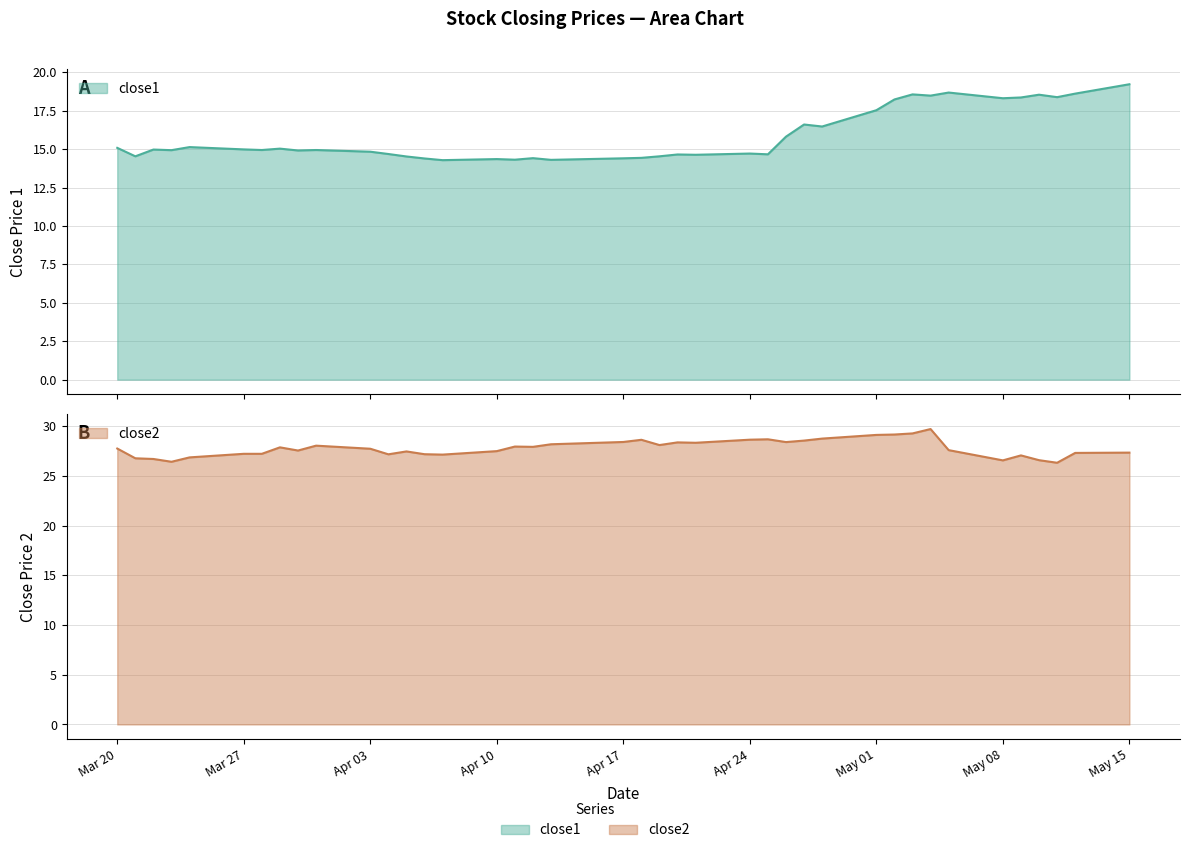

True or false: close2 and close1 intersect in this chart.

False